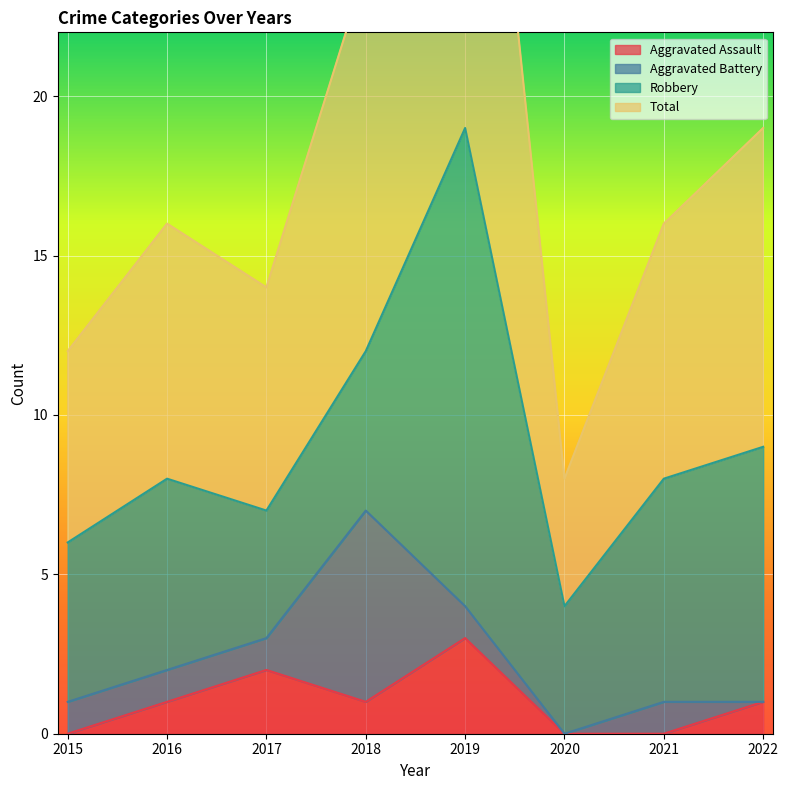

How many data points does each series have?

8